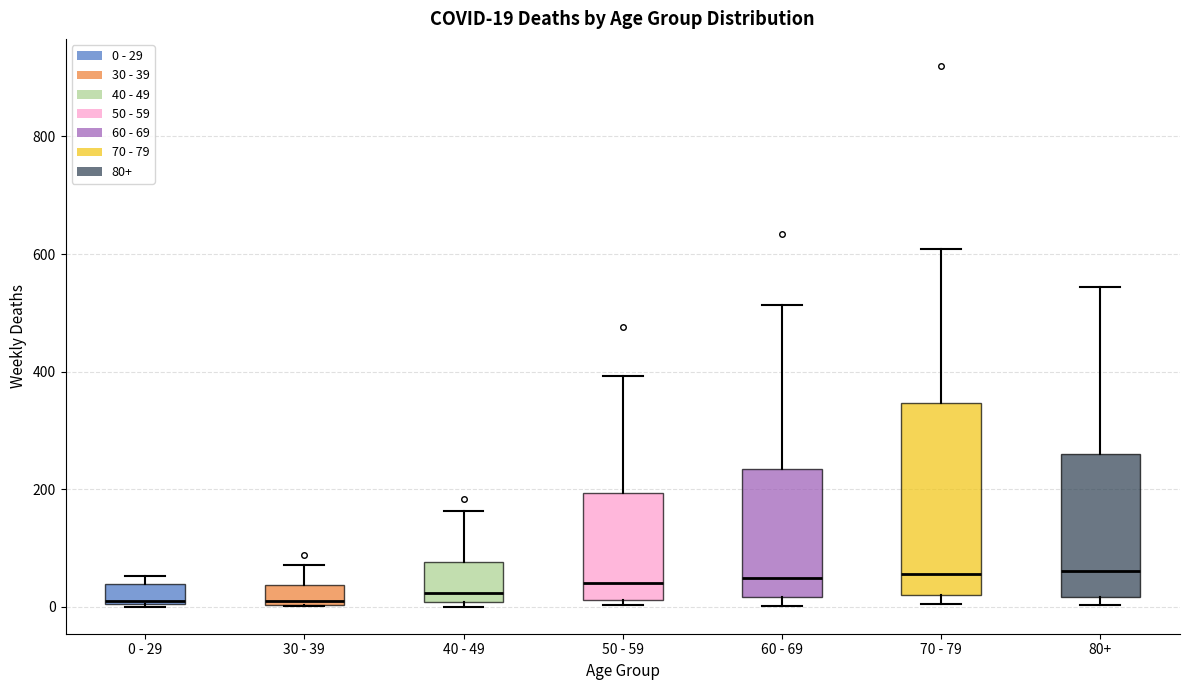

Which box is the tallest, from its lower edge to its upper edge?

70 - 79